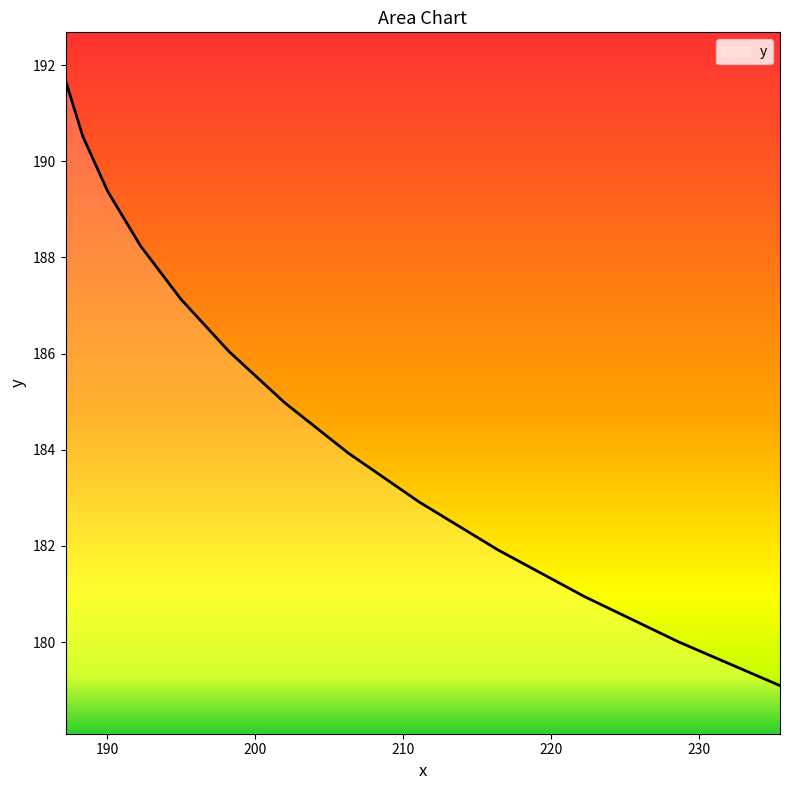

Does the chart have visible grid lines?

No